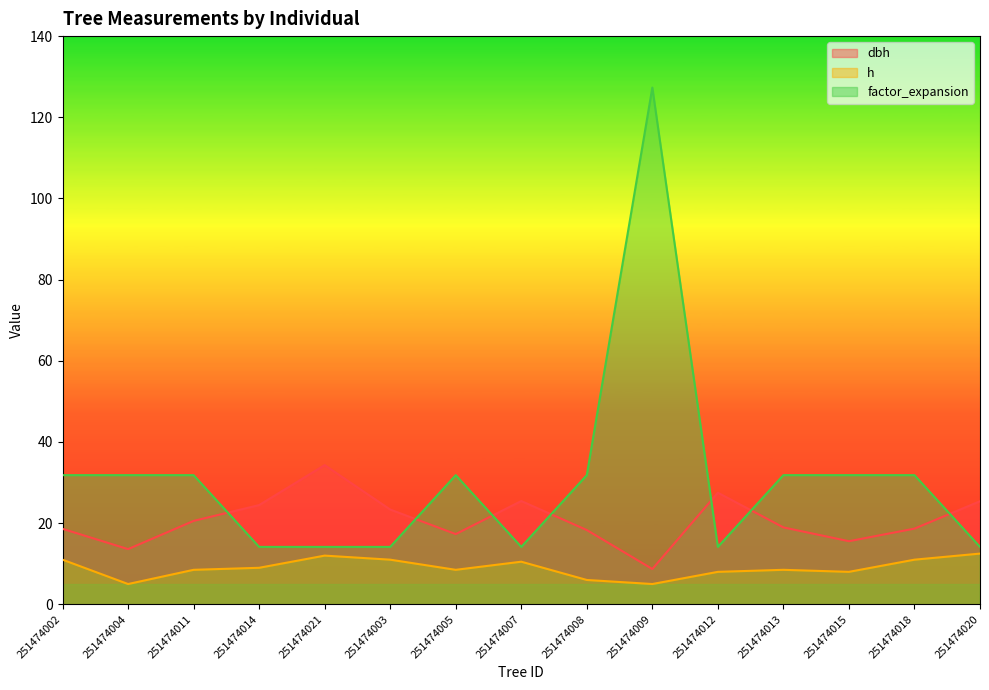

List the labels in order of dbh value, smallest first.

251474009, 251474004, 251474015, 251474005, 251474008, 251474002, 251474018, 251474013, 251474011, 251474003, 251474014, 251474020, 251474007, 251474012, 251474021